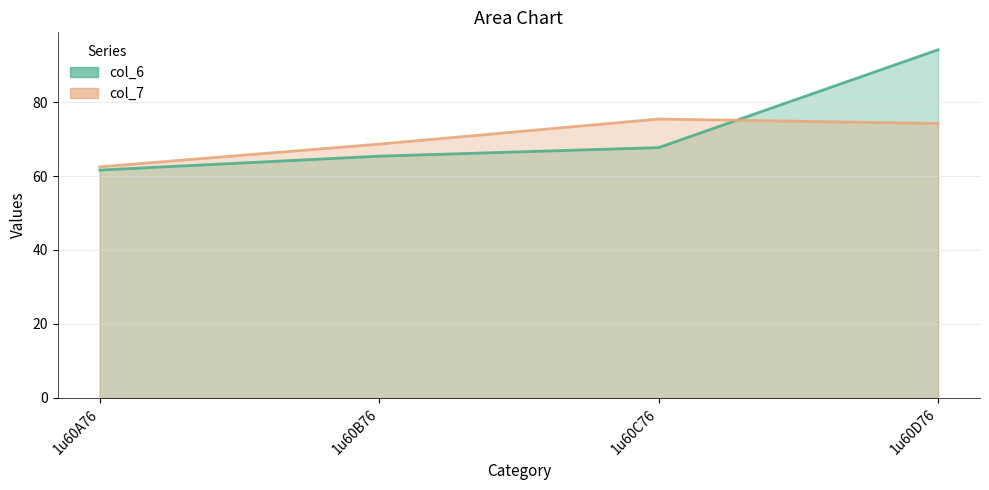

What is the spread (max minus min) of values at 1u60B76?

3.3